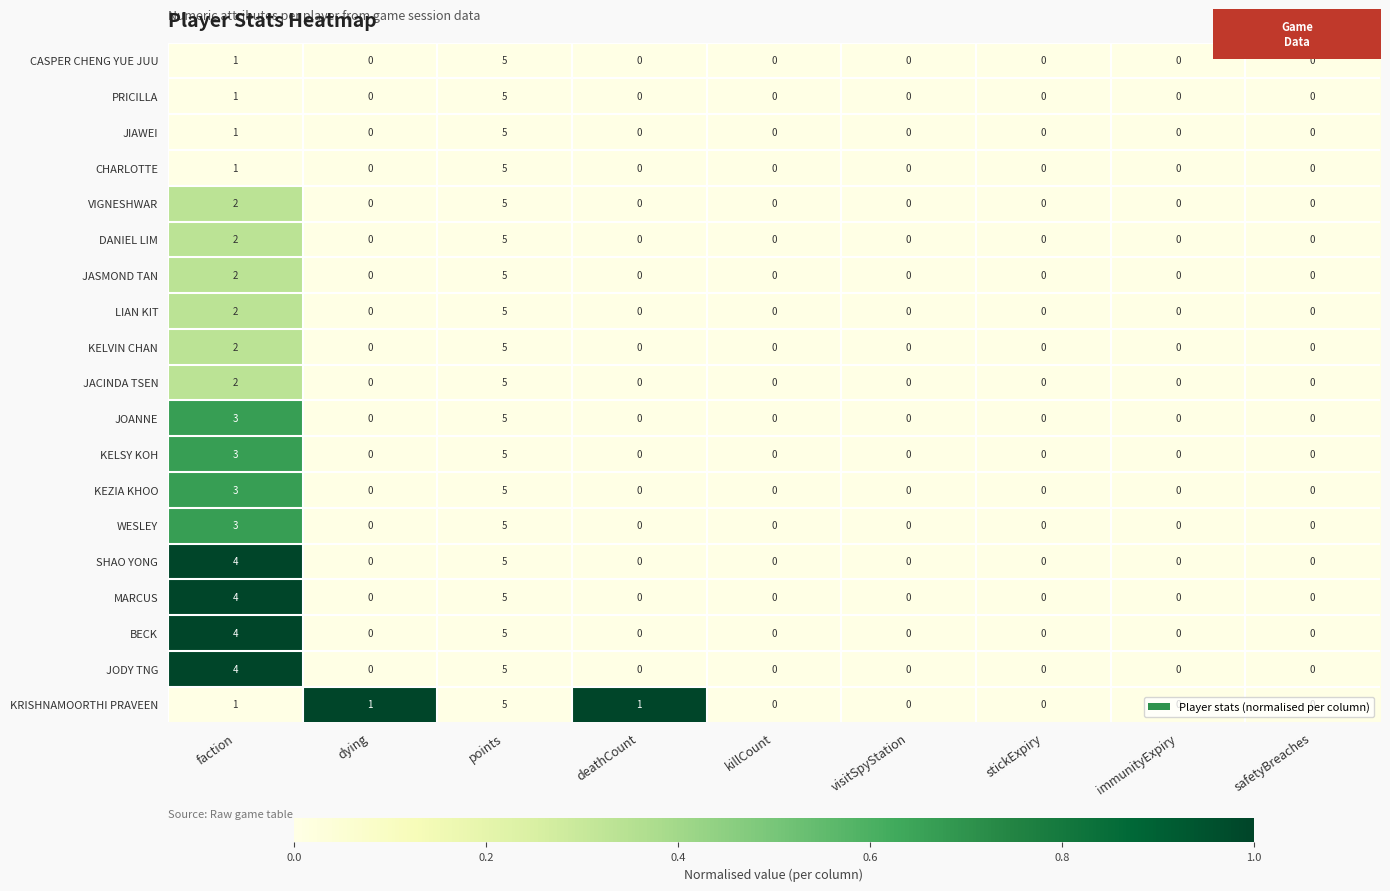

What is the greatest value displayed?

5